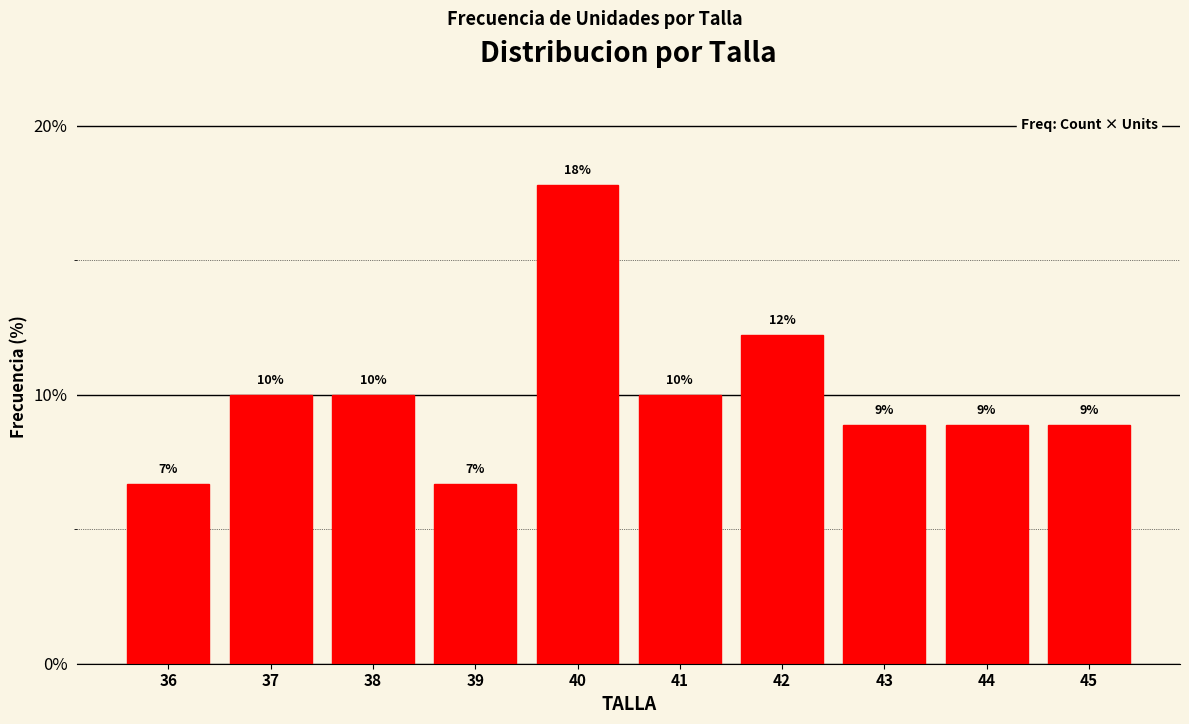

How many bars are there in total?

10